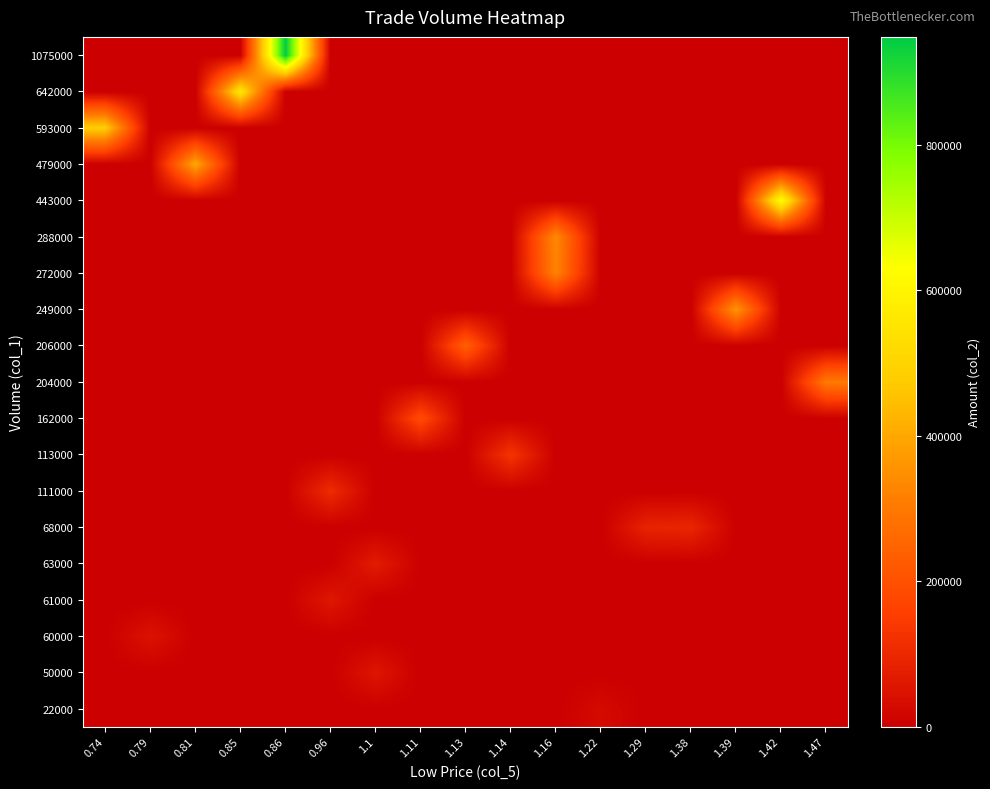

Reading left to right, list all the values displayed in this chart.

22000: 0.74=0	0.79=0	0.81=0	0.85=0	0.86=0	0.96=0	1.1=0	1.11=0	1.13=0	1.14=0	1.16=0	1.22=27320	1.29=0	1.38=0	1.39=0	1.42=0	1.47=0
50000: 0.74=0	0.79=0	0.81=0	0.85=0	0.86=0	0.96=0	1.1=55000	1.11=0	1.13=0	1.14=0	1.16=0	1.22=0	1.29=0	1.38=0	1.39=0	1.42=0	1.47=0
60000: 0.74=0	0.79=47400	0.81=0	0.85=0	0.86=0	0.96=0	1.1=0	1.11=0	1.13=0	1.14=0	1.16=0	1.22=0	1.29=0	1.38=0	1.39=0	1.42=0	1.47=0
61000: 0.74=0	0.79=0	0.81=0	0.85=0	0.86=0	0.96=58560	1.1=0	1.11=0	1.13=0	1.14=0	1.16=0	1.22=0	1.29=0	1.38=0	1.39=0	1.42=0	1.47=0
63000: 0.74=0	0.79=0	0.81=0	0.85=0	0.86=0	0.96=0	1.1=69380	1.11=0	1.13=0	1.14=0	1.16=0	1.22=0	1.29=0	1.38=0	1.39=0	1.42=0	1.47=0
68000: 0.74=0	0.79=0	0.81=0	0.85=0	0.86=0	0.96=0	1.1=0	1.11=0	1.13=0	1.14=0	1.16=0	1.22=0	1.29=87720	1.38=93840	1.39=0	1.42=0	1.47=0
111000: 0.74=0	0.79=0	0.81=0	0.85=0	0.86=0	0.96=107780	1.1=0	1.11=0	1.13=0	1.14=0	1.16=0	1.22=0	1.29=0	1.38=0	1.39=0	1.42=0	1.47=0
113000: 0.74=0	0.79=0	0.81=0	0.85=0	0.86=0	0.96=0	1.1=0	1.11=0	1.13=0	1.14=130420	1.16=0	1.22=0	1.29=0	1.38=0	1.39=0	1.42=0	1.47=0
162000: 0.74=0	0.79=0	0.81=0	0.85=0	0.86=0	0.96=0	1.1=0	1.11=187020	1.13=0	1.14=0	1.16=0	1.22=0	1.29=0	1.38=0	1.39=0	1.42=0	1.47=0
204000: 0.74=0	0.79=0	0.81=0	0.85=0	0.86=0	0.96=0	1.1=0	1.11=0	1.13=0	1.14=0	1.16=0	1.22=0	1.29=0	1.38=0	1.39=0	1.42=0	1.47=302940
206000: 0.74=0	0.79=0	0.81=0	0.85=0	0.86=0	0.96=0	1.1=0	1.11=0	1.13=237460	1.14=0	1.16=0	1.22=0	1.29=0	1.38=0	1.39=0	1.42=0	1.47=0
249000: 0.74=0	0.79=0	0.81=0	0.85=0	0.86=0	0.96=0	1.1=0	1.11=0	1.13=0	1.14=0	1.16=0	1.22=0	1.29=0	1.38=0	1.39=364380	1.42=0	1.47=0
272000: 0.74=0	0.79=0	0.81=0	0.85=0	0.86=0	0.96=0	1.1=0	1.11=0	1.13=0	1.14=0	1.16=322920	1.22=0	1.29=0	1.38=0	1.39=0	1.42=0	1.47=0
288000: 0.74=0	0.79=0	0.81=0	0.85=0	0.86=0	0.96=0	1.1=0	1.11=0	1.13=0	1.14=0	1.16=338840	1.22=0	1.29=0	1.38=0	1.39=0	1.42=0	1.47=0
443000: 0.74=0	0.79=0	0.81=0	0.85=0	0.86=0	0.96=0	1.1=0	1.11=0	1.13=0	1.14=0	1.16=0	1.22=0	1.29=0	1.38=0	1.39=0	1.42=632650	1.47=0
479000: 0.74=0	0.79=0	0.81=403140	0.85=0	0.86=0	0.96=0	1.1=0	1.11=0	1.13=0	1.14=0	1.16=0	1.22=0	1.29=0	1.38=0	1.39=0	1.42=0	1.47=0
593000: 0.74=482380	0.79=0	0.81=0	0.85=0	0.86=0	0.96=0	1.1=0	1.11=0	1.13=0	1.14=0	1.16=0	1.22=0	1.29=0	1.38=0	1.39=0	1.42=0	1.47=0
642000: 0.74=0	0.79=0	0.81=0	0.85=557400	0.86=0	0.96=0	1.1=0	1.11=0	1.13=0	1.14=0	1.16=0	1.22=0	1.29=0	1.38=0	1.39=0	1.42=0	1.47=0
1075000: 0.74=0	0.79=0	0.81=0	0.85=0	0.86=948010	0.96=0	1.1=0	1.11=0	1.13=0	1.14=0	1.16=0	1.22=0	1.29=0	1.38=0	1.39=0	1.42=0	1.47=0